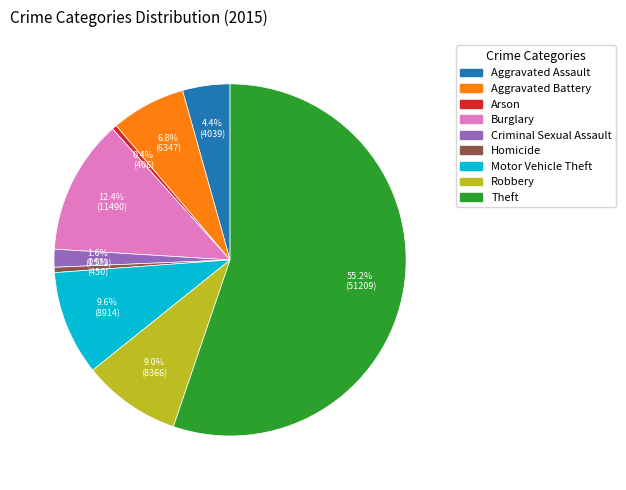

Approximately how many times larger is the value at Motor Vehicle Theft compared to Arson?

22.0